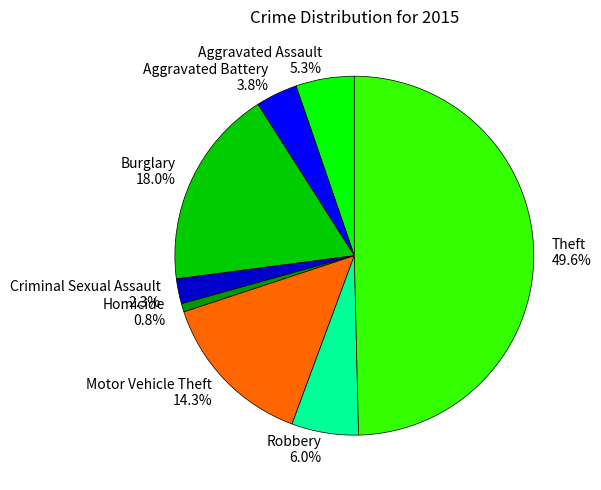

Combined, do Aggravated Battery and Homicide account for over 50%?

No